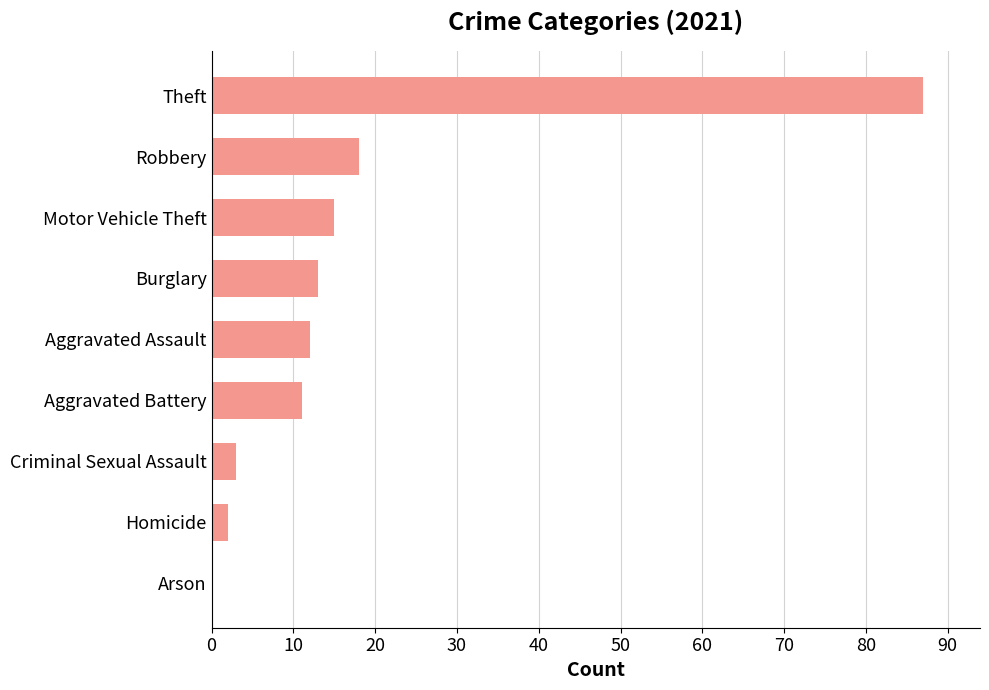

Reading top to bottom, what are all the values shown in this chart?

Theft=87	Robbery=18	Motor Vehicle Theft=15	Burglary=13	Aggravated Assault=12	Aggravated Battery=11	Criminal Sexual Assault=3	Homicide=2	Arson=0